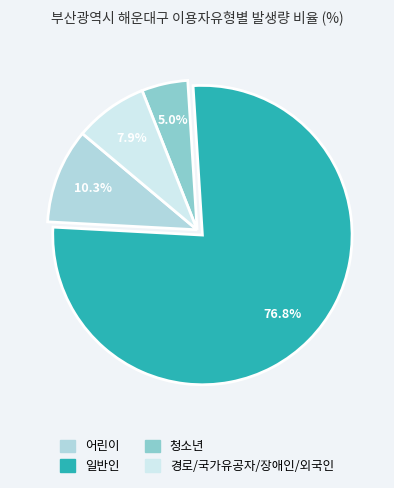

Does any single category account for the majority?

Yes